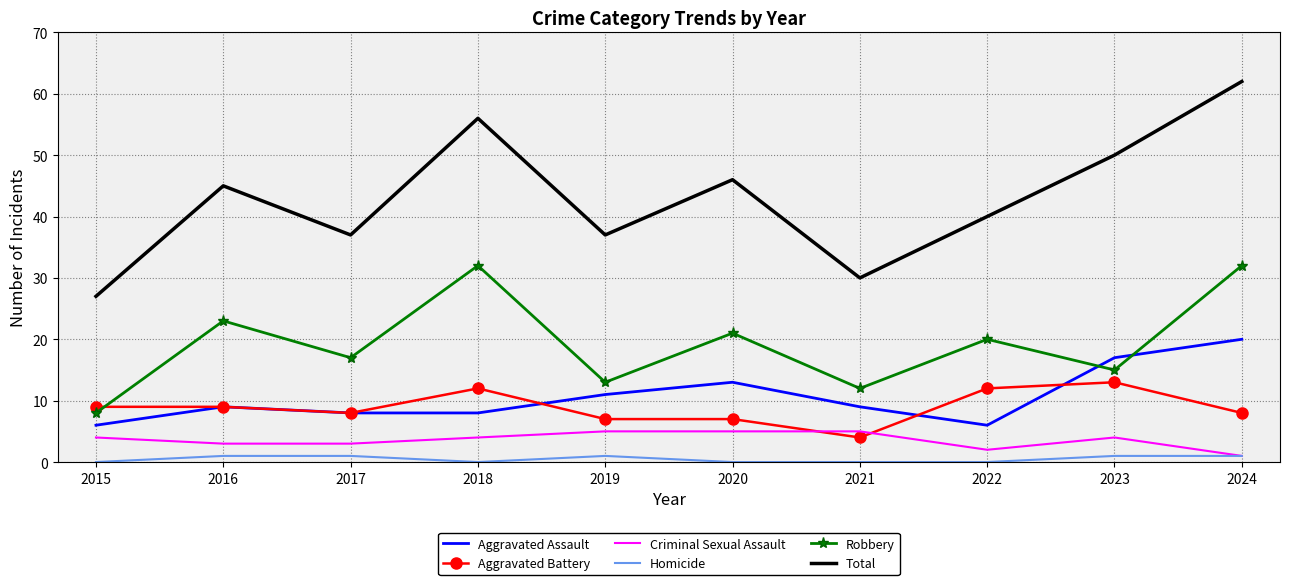

What is the approximate value of Aggravated Battery at 2015?

9